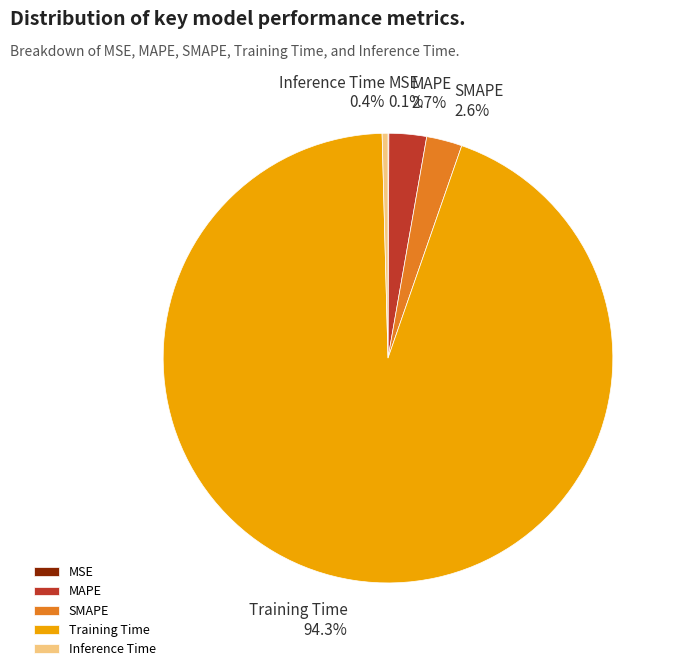

Which category has the biggest portion of the pie?

Training Time